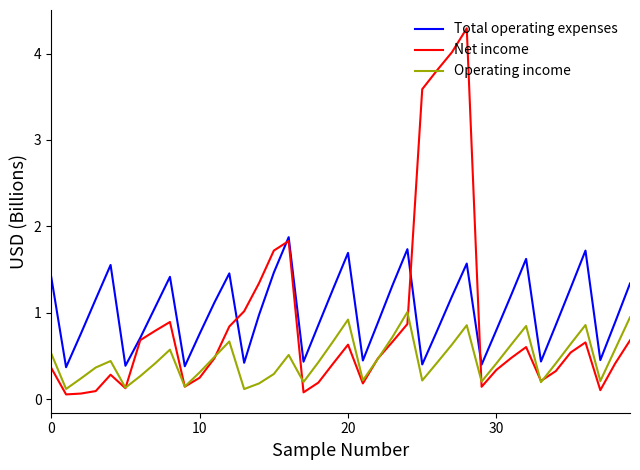

What is the minimum value shown in the chart?

0.1